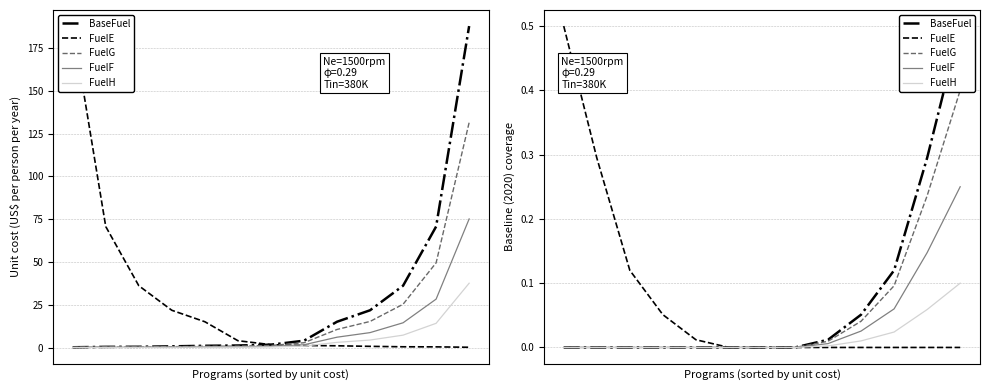

Which category has the highest value in the BaseFuel series?

12